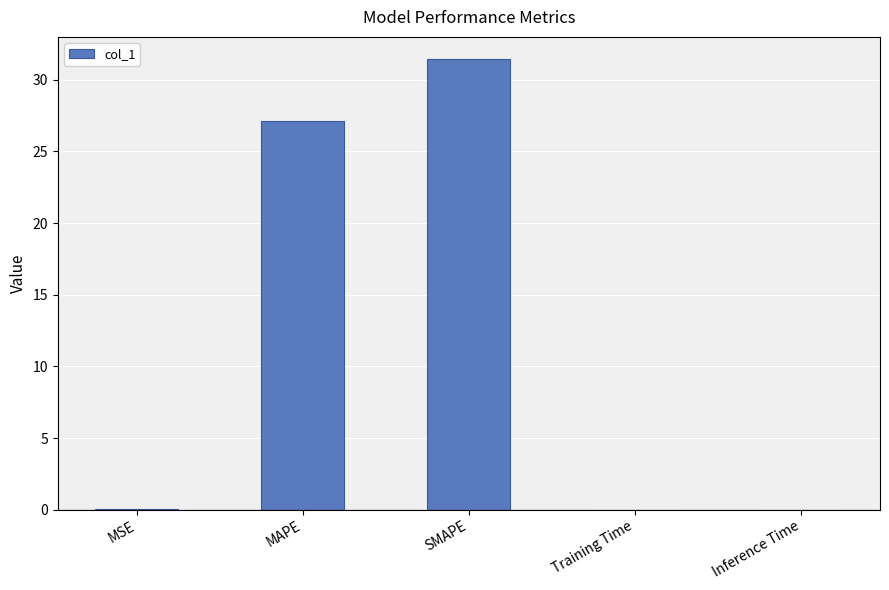

At which label is the value closest to 15?

MAPE